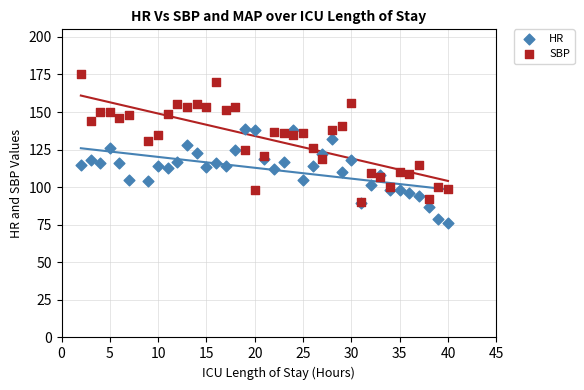

Which series reaches the minimum Y coordinate?

HR